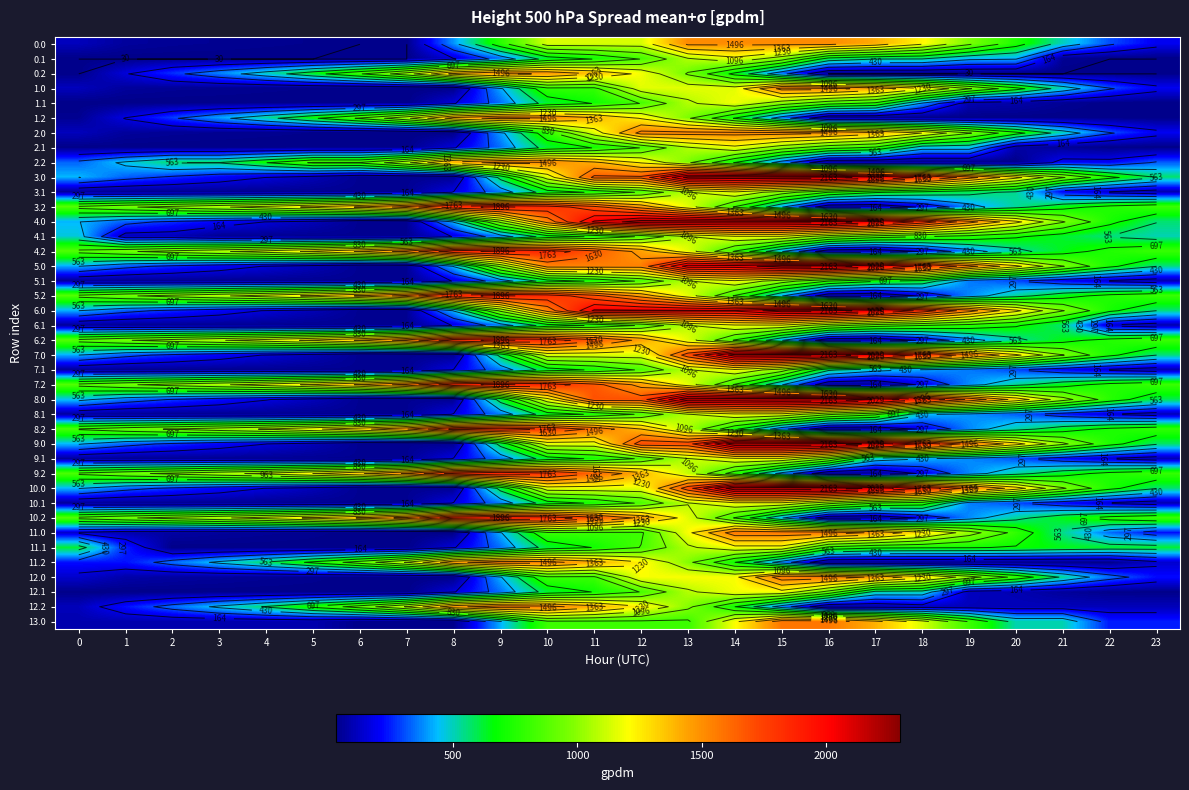

What is the approximate value of 7.2 at 21?

644.4